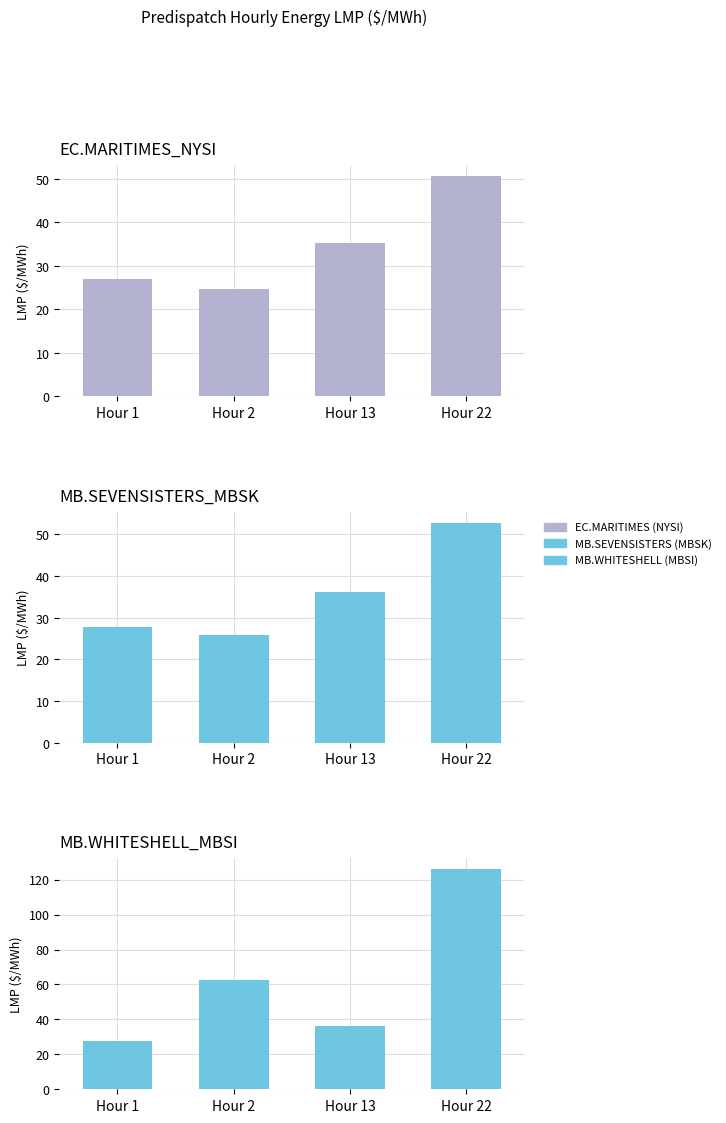

Reading right to left, extract all data points from this chart.

EC.MARITIMES (NYSI): Hour 22=50.6	Hour 13=35.2	Hour 2=24.7	Hour 1=27.0
MB.SEVENSISTERS (MBSK): Hour 22=52.8	Hour 13=36.2	Hour 2=25.8	Hour 1=27.9
MB.WHITESHELL (MBSI): Hour 22=126.0	Hour 13=36.3	Hour 2=62.8	Hour 1=27.9